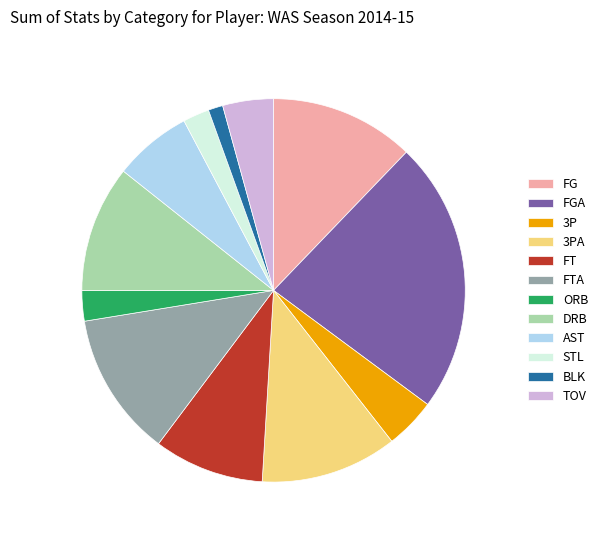

How many slices are in this pie chart?

12